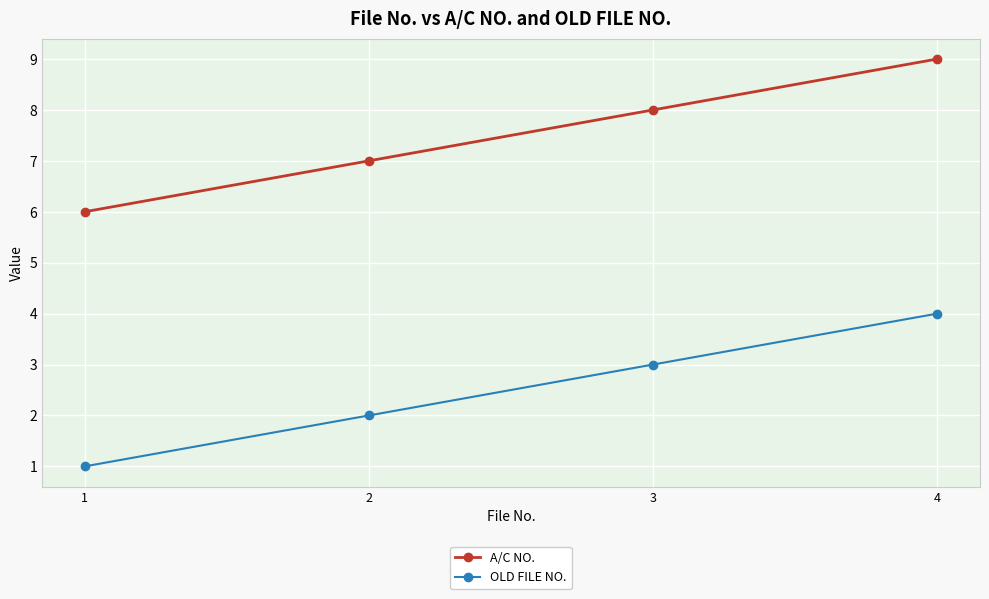

Rank the series at 1 from lowest to highest value.

OLD FILE NO., A/C NO.